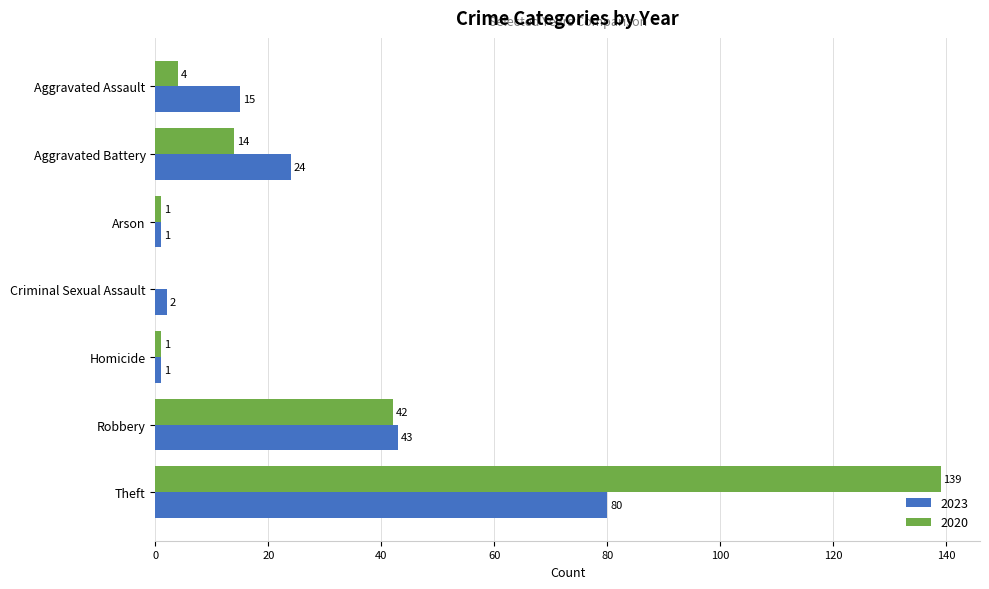

Where is 2023 nearest to the value 40?

Robbery